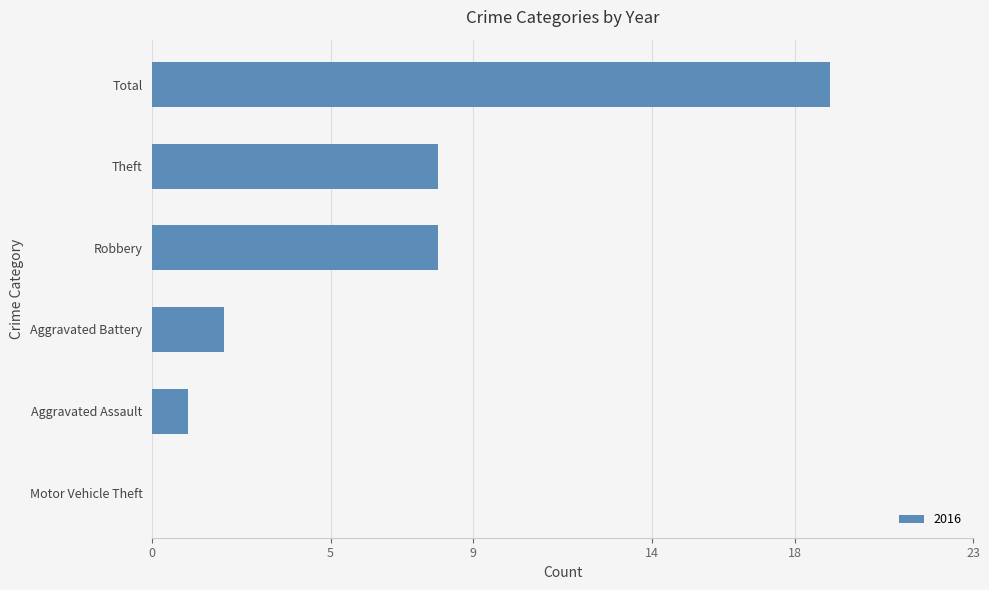

Which has a higher value, Theft or Aggravated Assault?

Theft